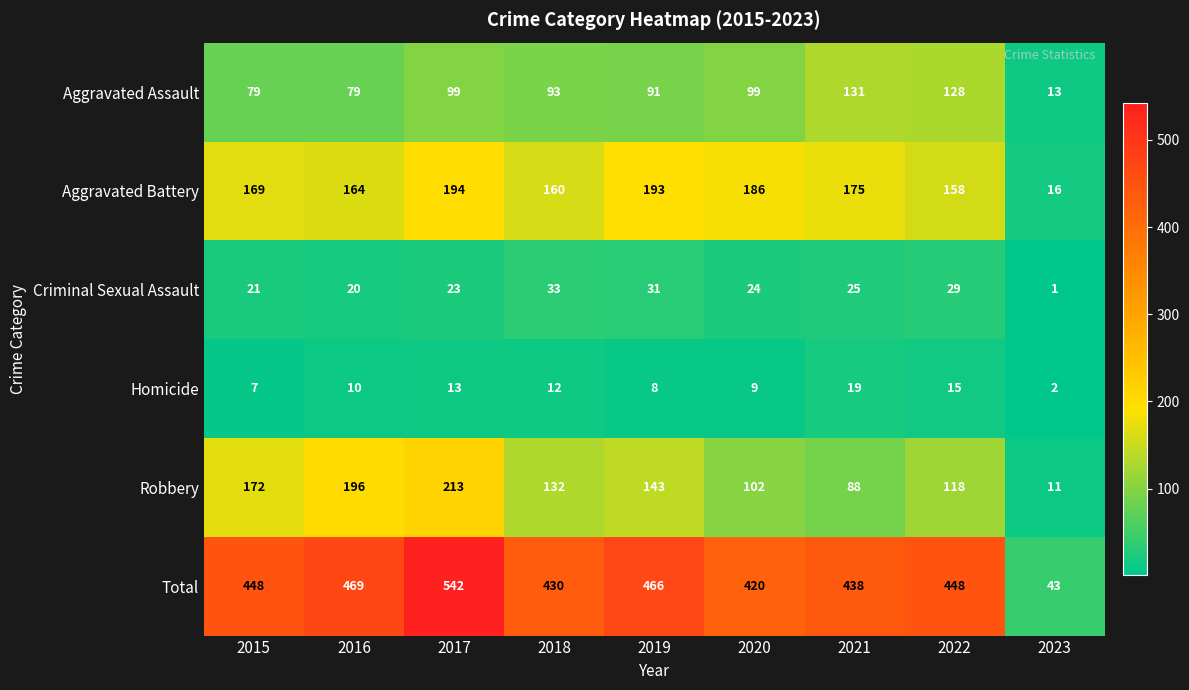

At which category is the sum across all series the highest?

2017